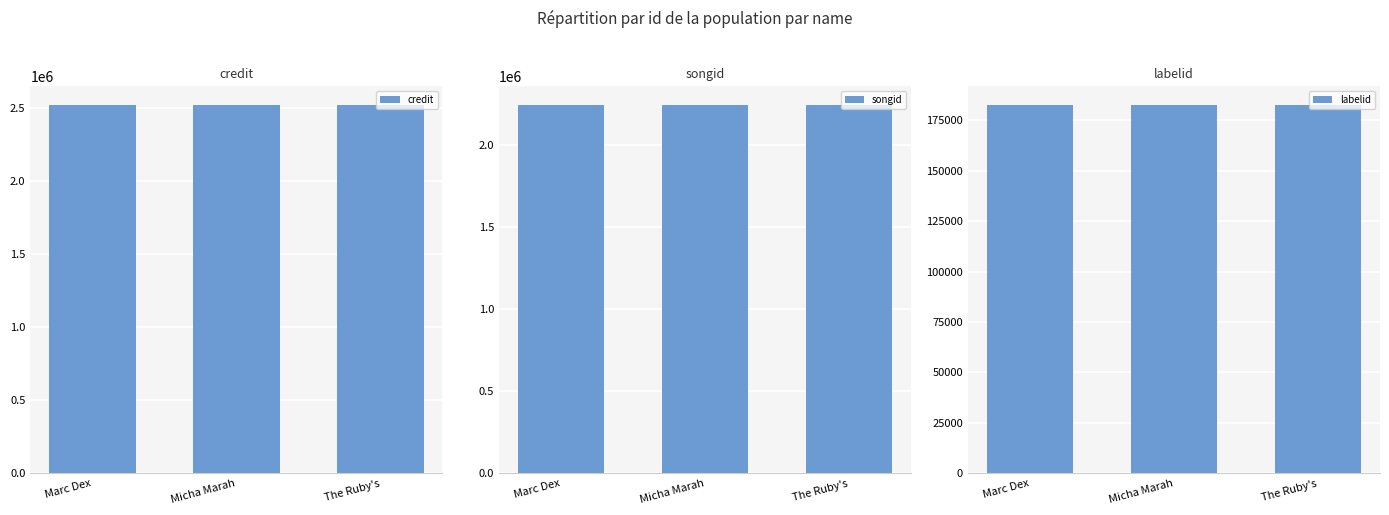

At Marc Dex, list the series in order from smallest to largest.

labelid, songid, credit